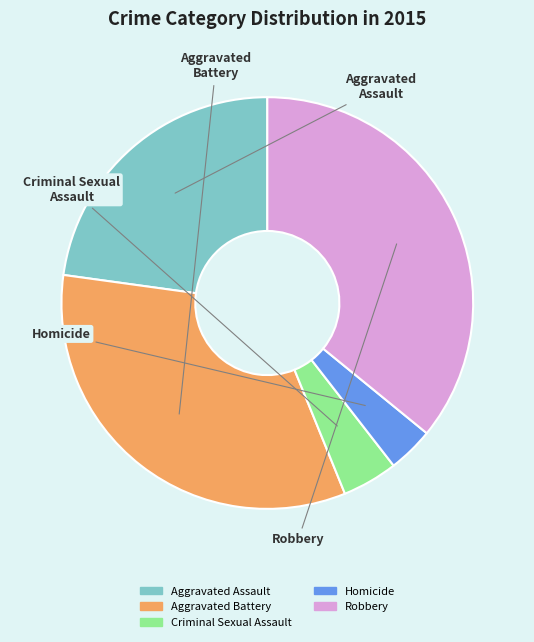

Rank the categories by value from lowest to highest.

Homicide, Criminal Sexual Assault, Aggravated Assault, Aggravated Battery, Robbery